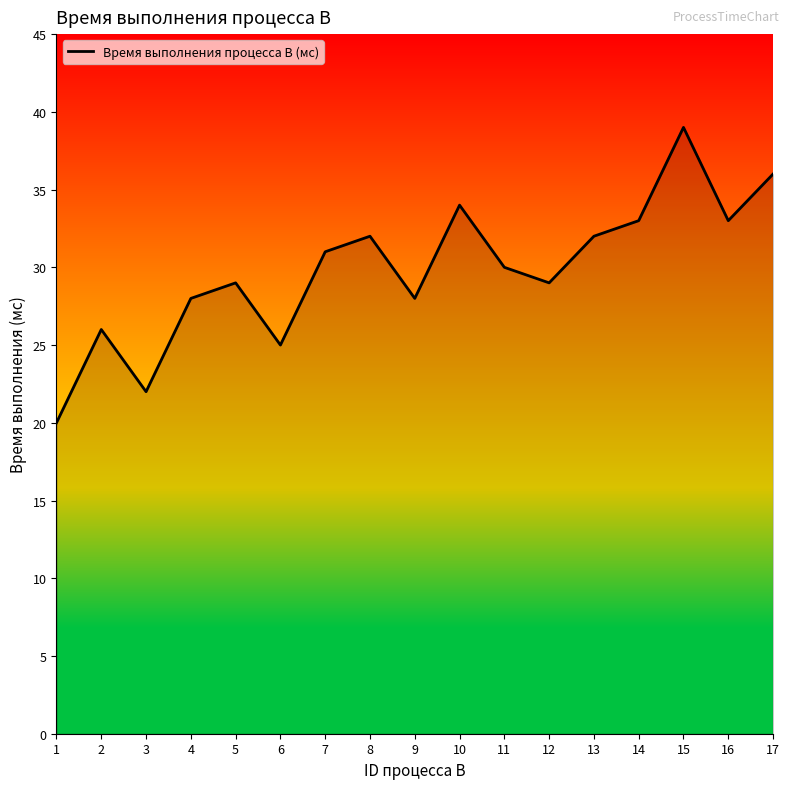

What is the ratio of the value at 4 to the value at 3?

1.3